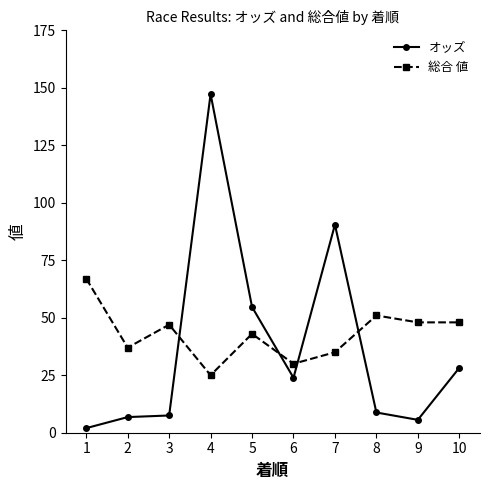

What is the difference between the オッズ values at 7 and 6?

66.6